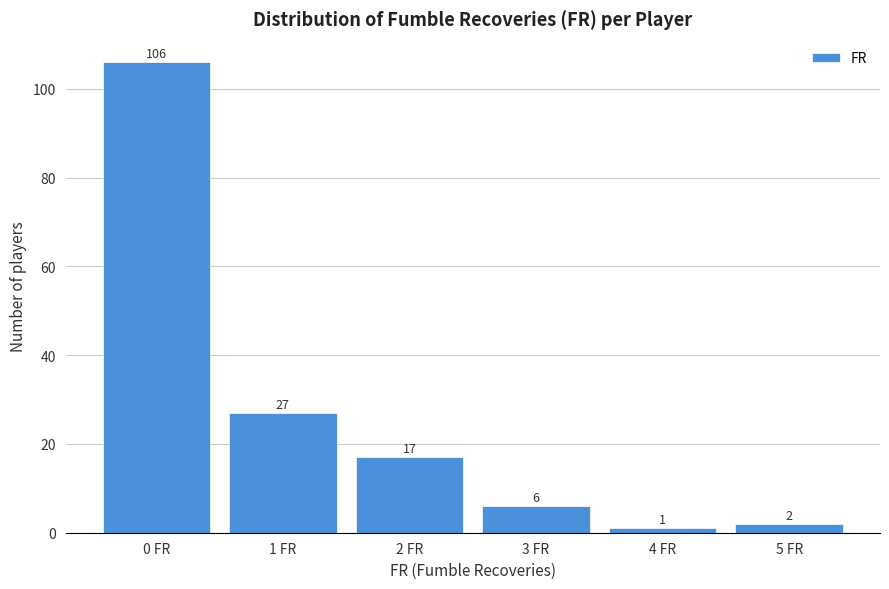

What is the height of the bar covering -0.5 to 0.5 on the x-axis?

106